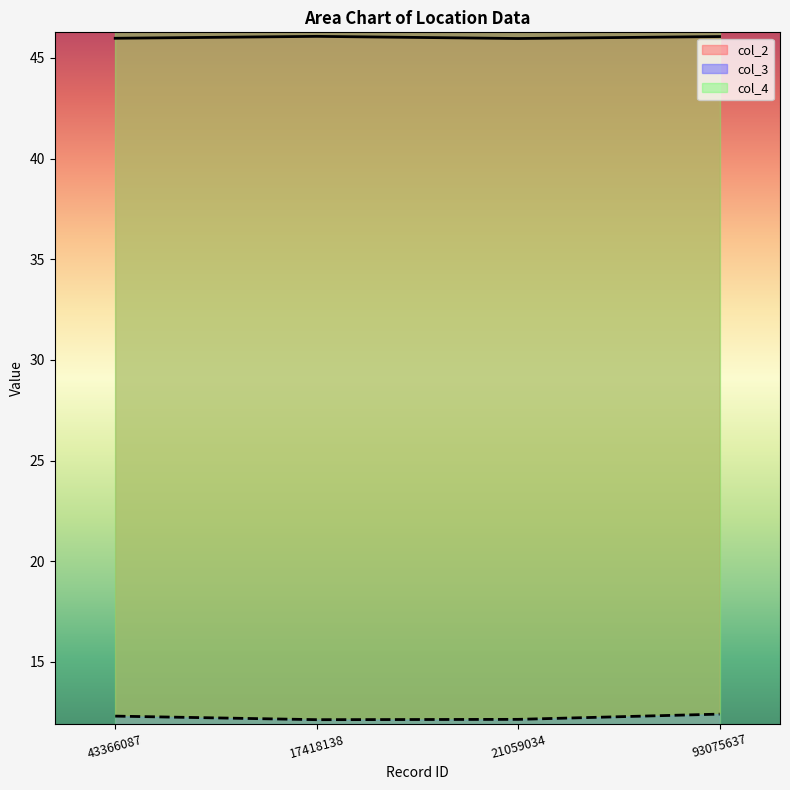

At how many categories does at least one series exceed 34?

4